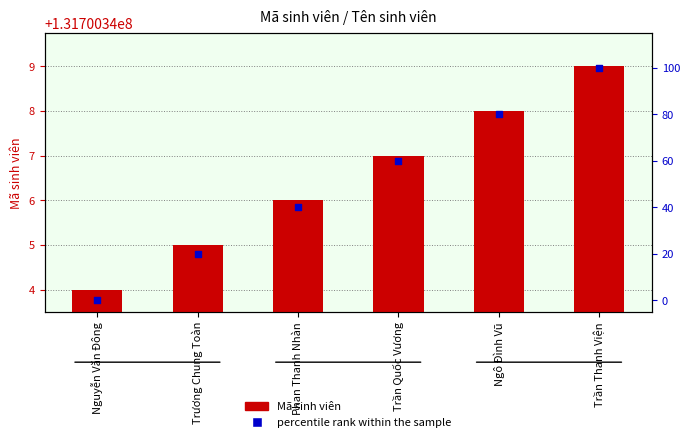

Is the value of percentile rank within the sample at Ngô Đình Vũ greater than the value of Mã sinh viên at Trần Thanh Viện?

No